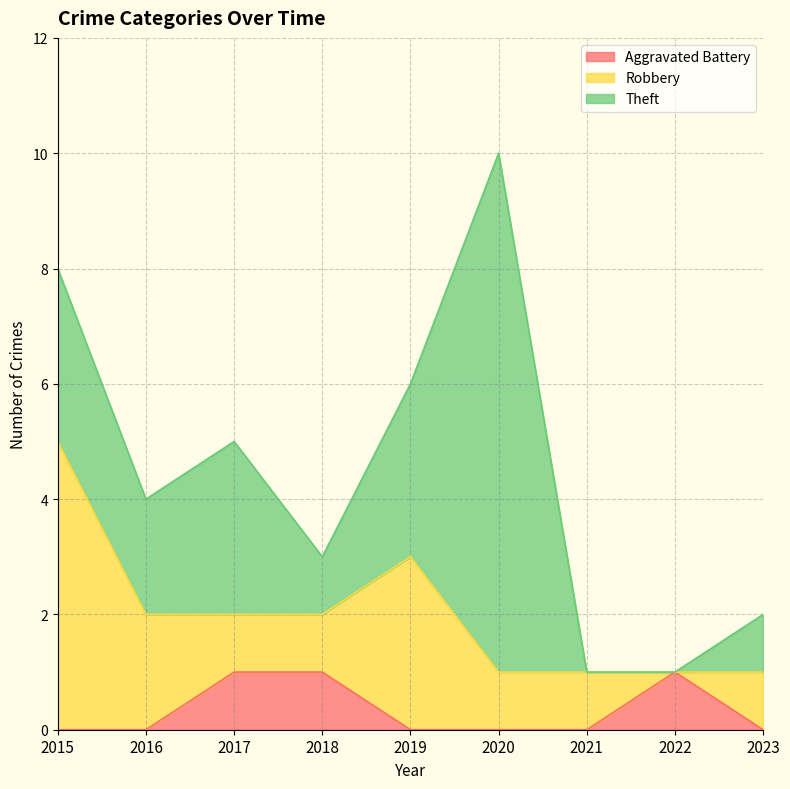

What is the value of the Robbery point at the 9th from the left?

1